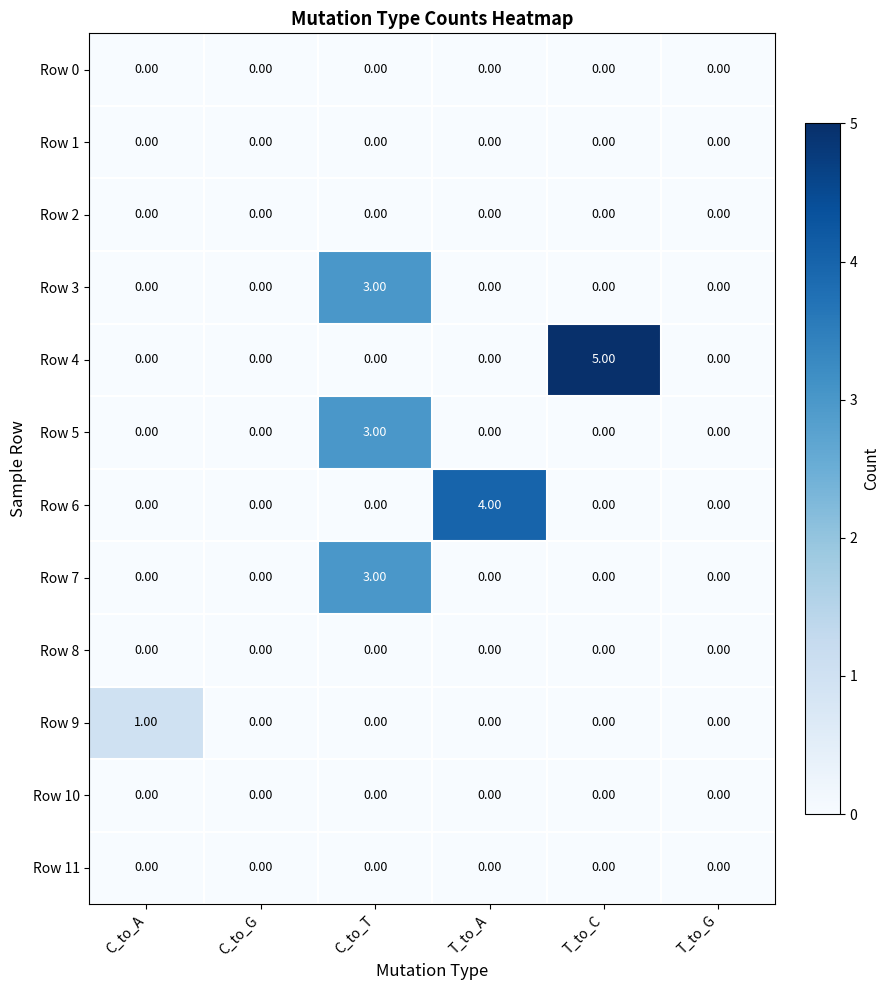

At which category is the sum across all series the highest?

C_to_T